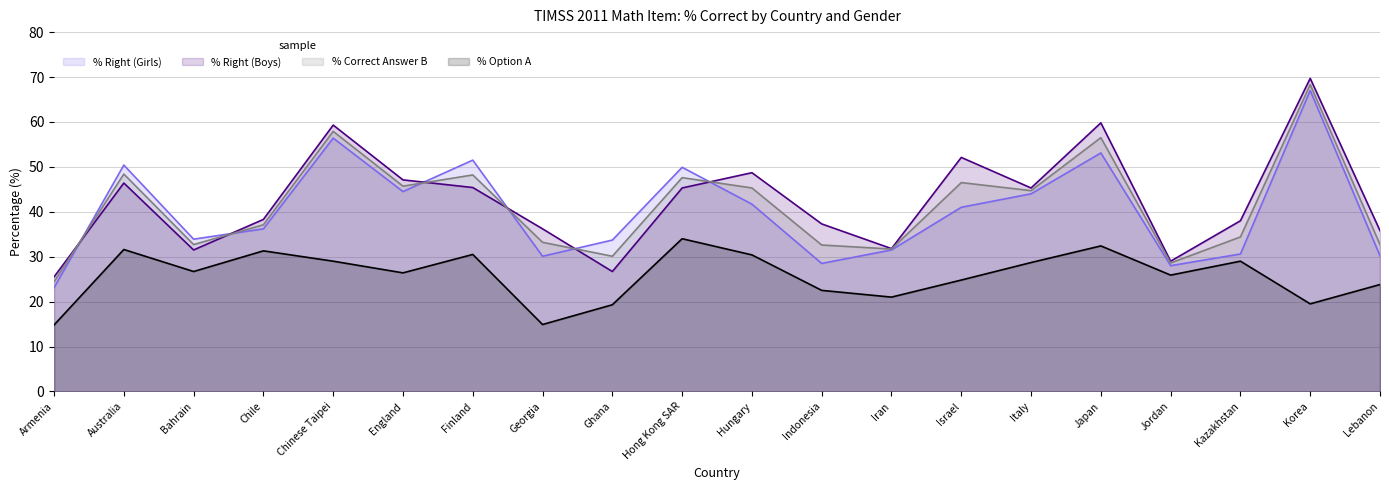

What are all the series names shown in the legend?

% Right (Girls), % Right (Boys), % Correct Answer B, % Option A